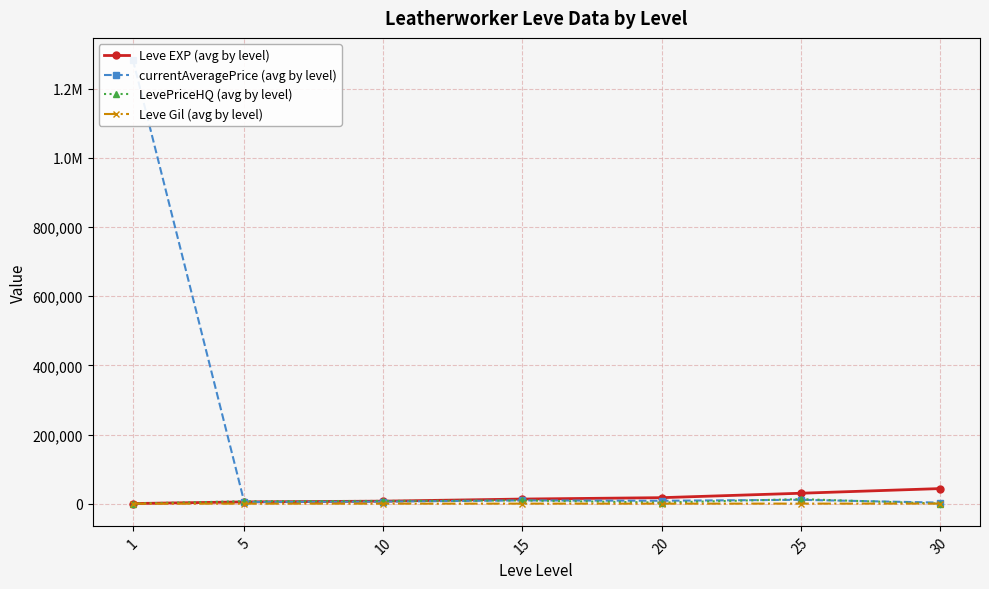

Between which two adjacent categories do LevePriceHQ (avg by level) and Leve Gil (avg by level) first intersect?

25 and 30